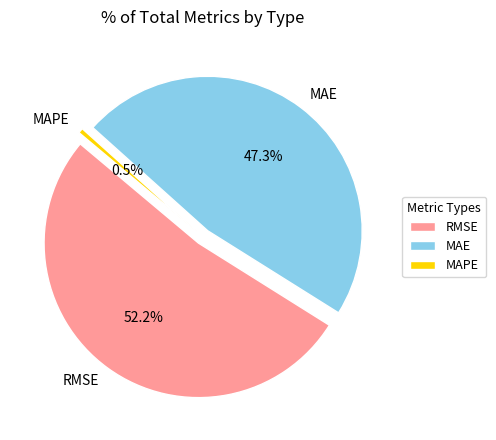

To the nearest percent, what is the difference between the largest and smallest slice percentages?

52%